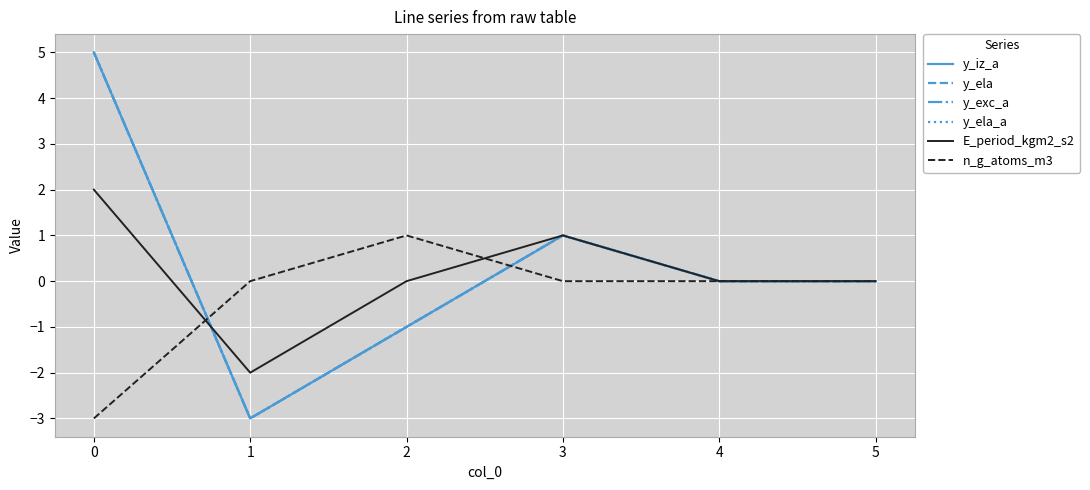

Does the chart have visible grid lines?

Yes